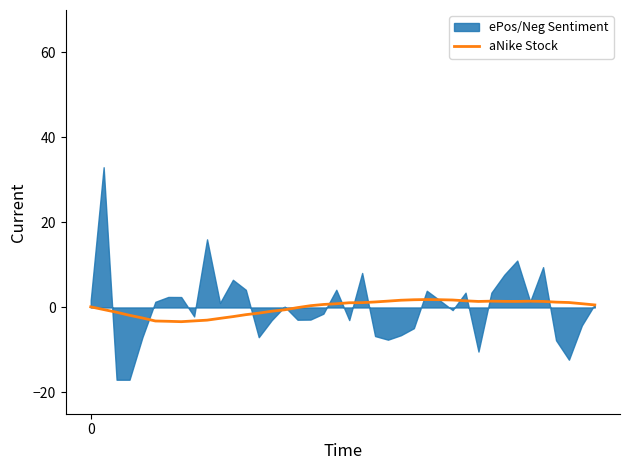

Which has a higher value, 24 or 0?

24